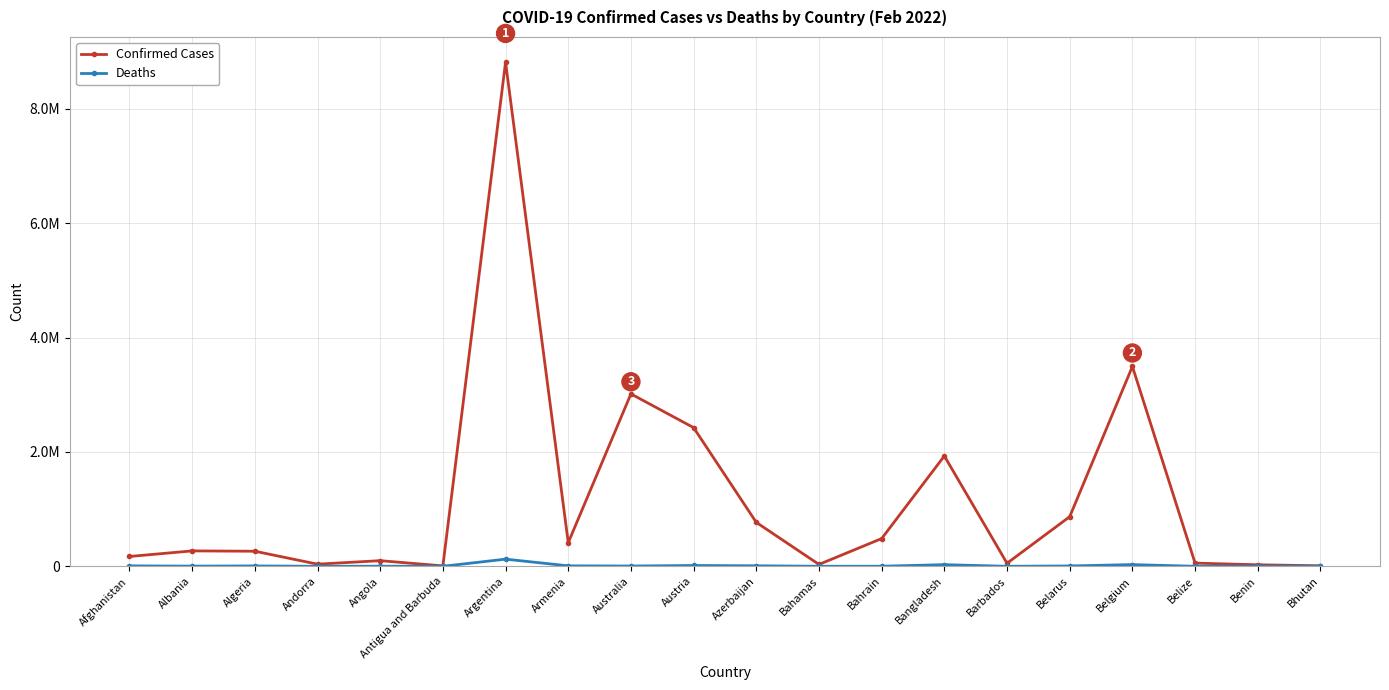

True or false: Confirmed Cases and Deaths cross at least once.

False